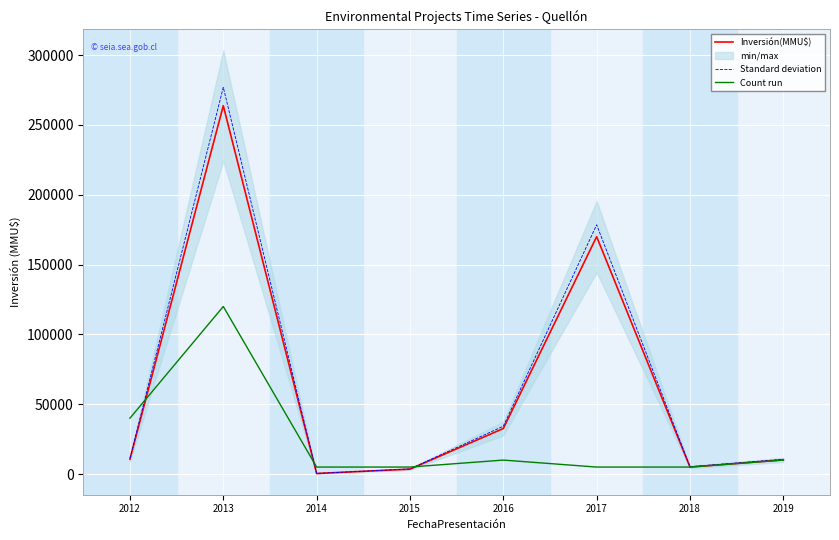

Rank the categories by Inversión(MMU$) value from lowest to highest.

2014, 2015, 2018, 2019, 2012, 2016, 2017, 2013